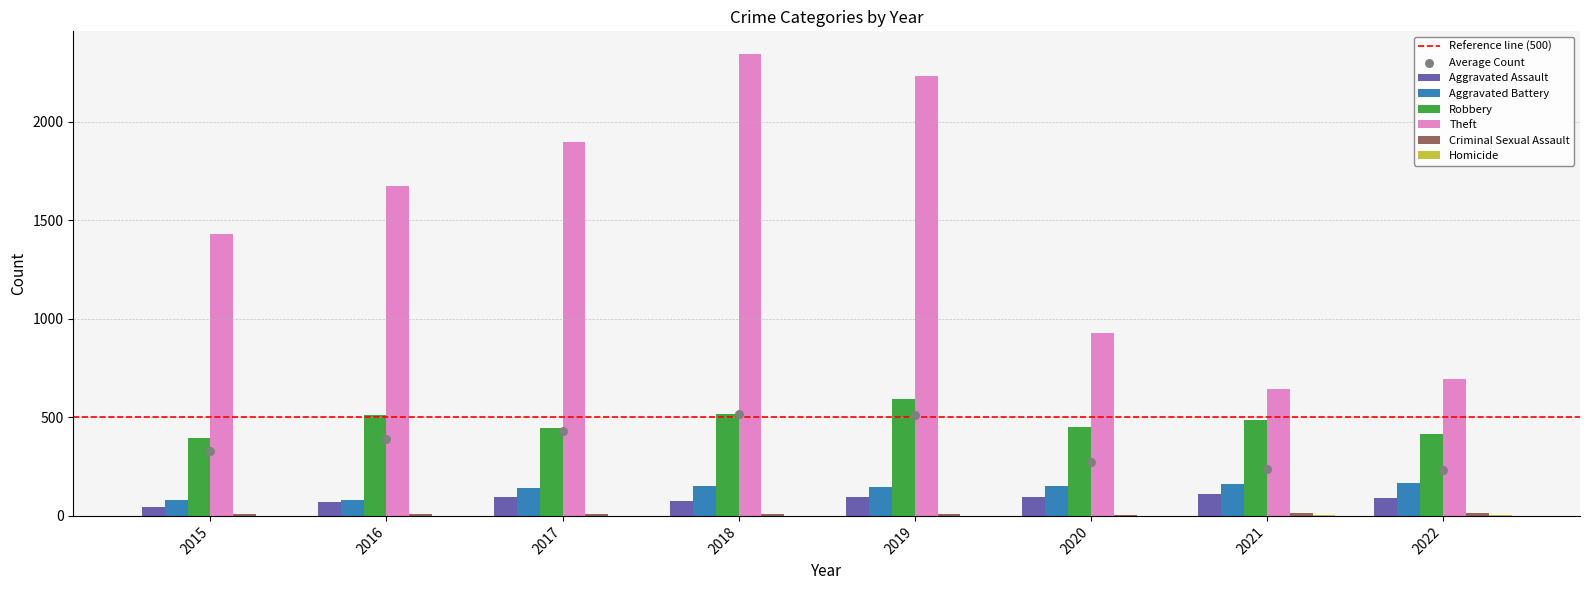

Which series has the largest total across all categories?

Theft